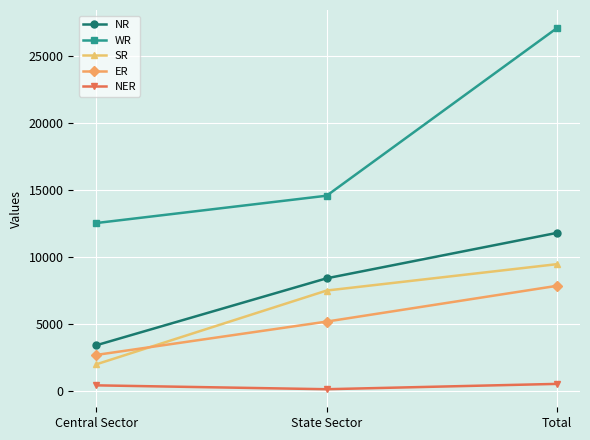

The value of NR at Central Sector is 3392. True or false?

True